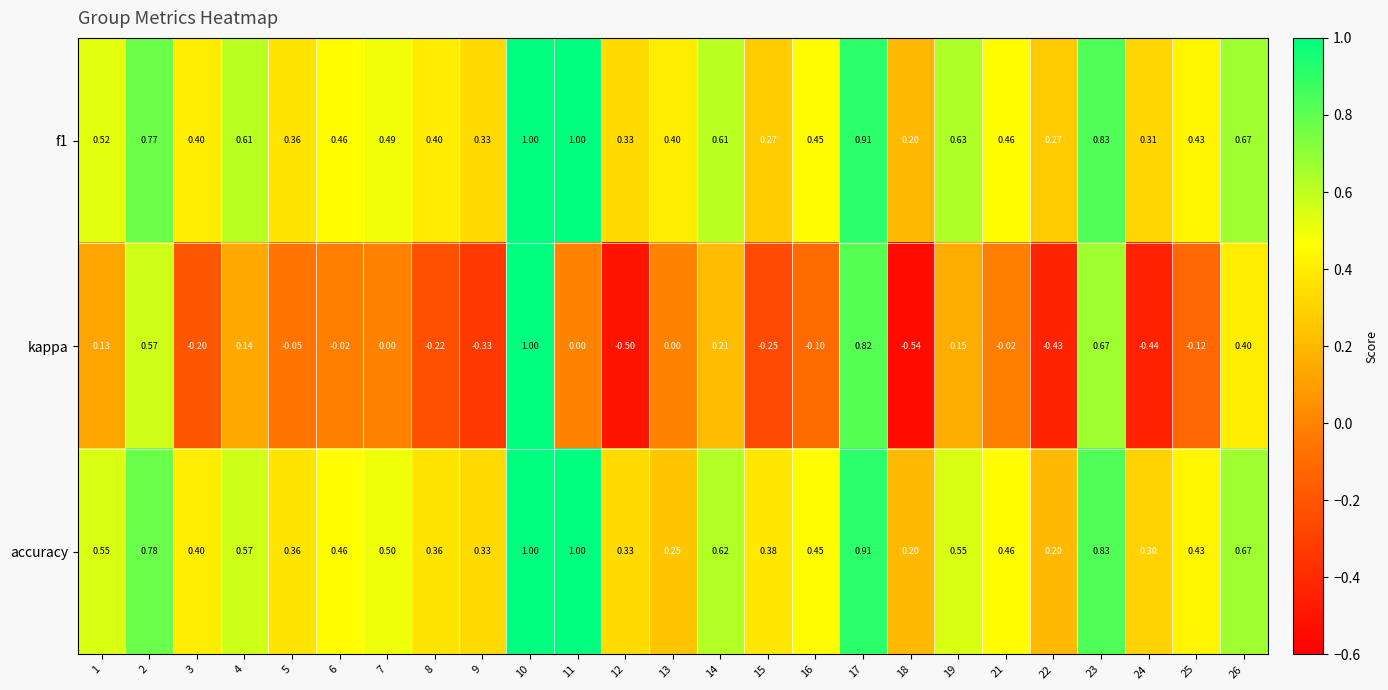

Is the value of accuracy at 11 greater than the value of f1 at 22?

Yes